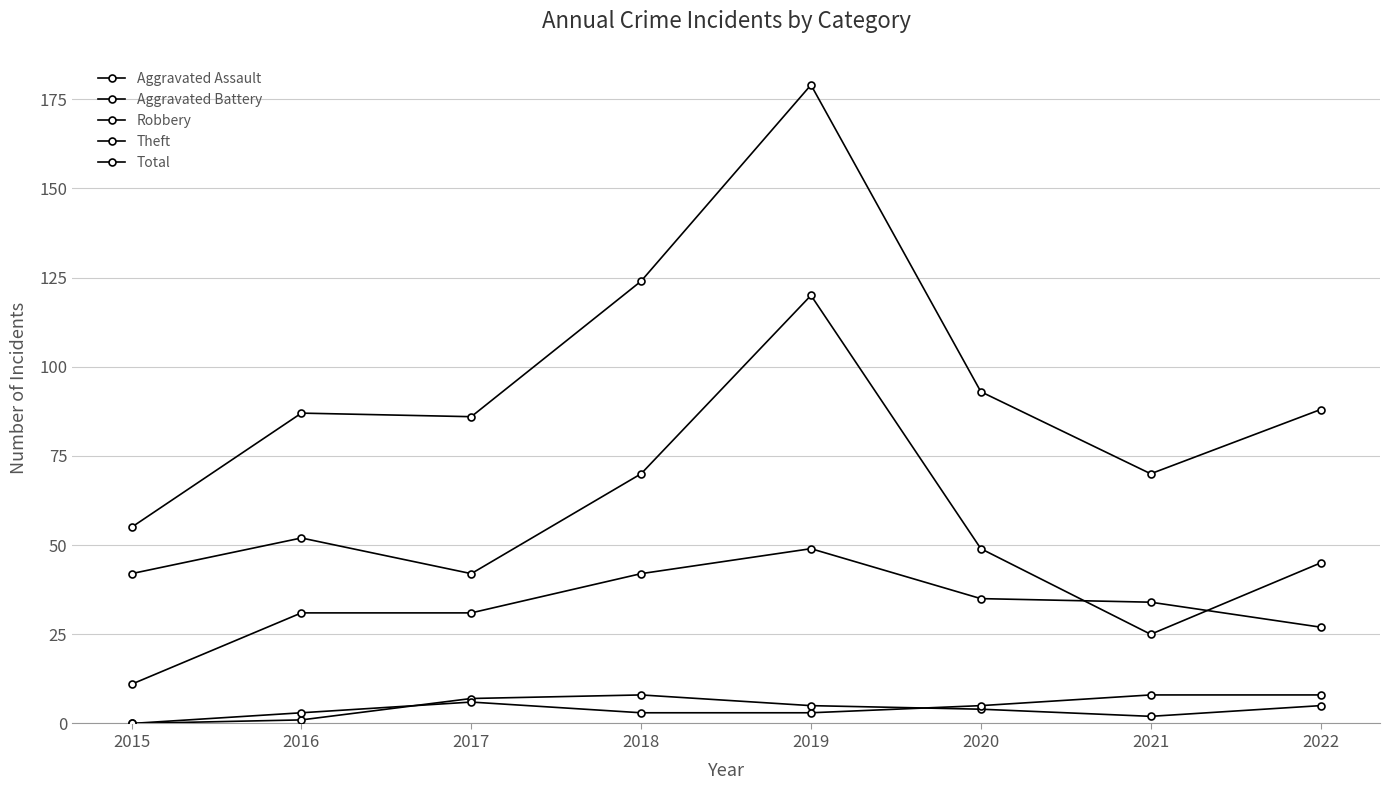

The Robbery series shows 34 at 2021. True or false?

True